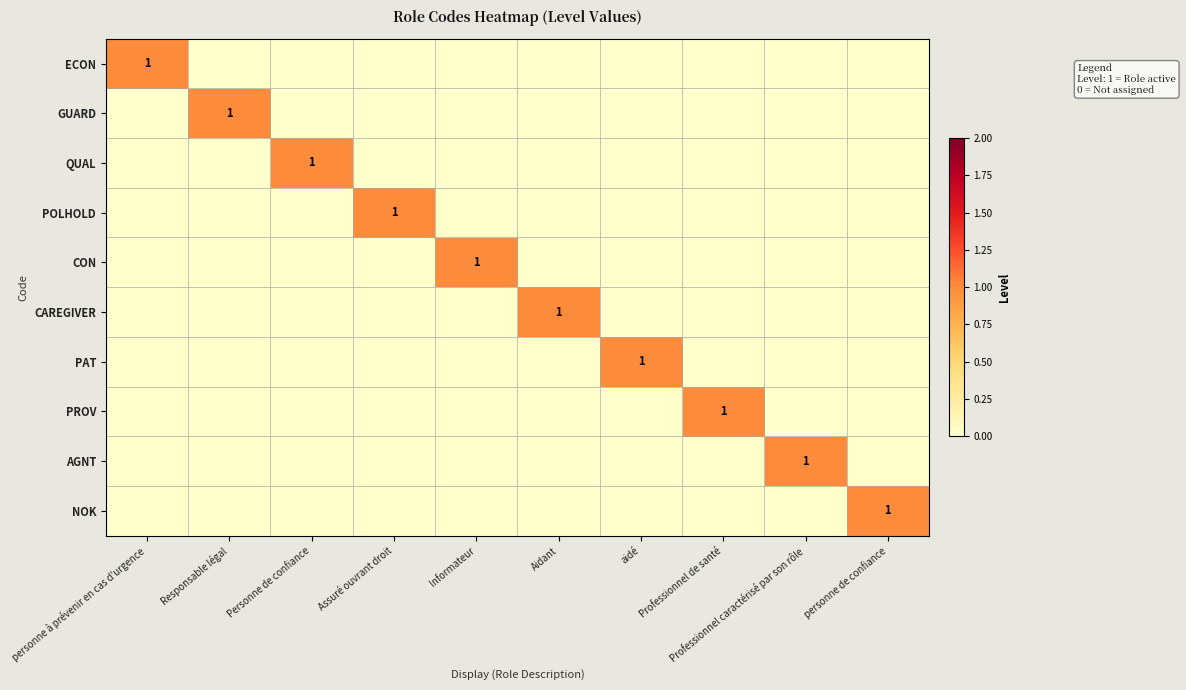

The value of PROV at Professionnel de santé is 1. True or false?

True